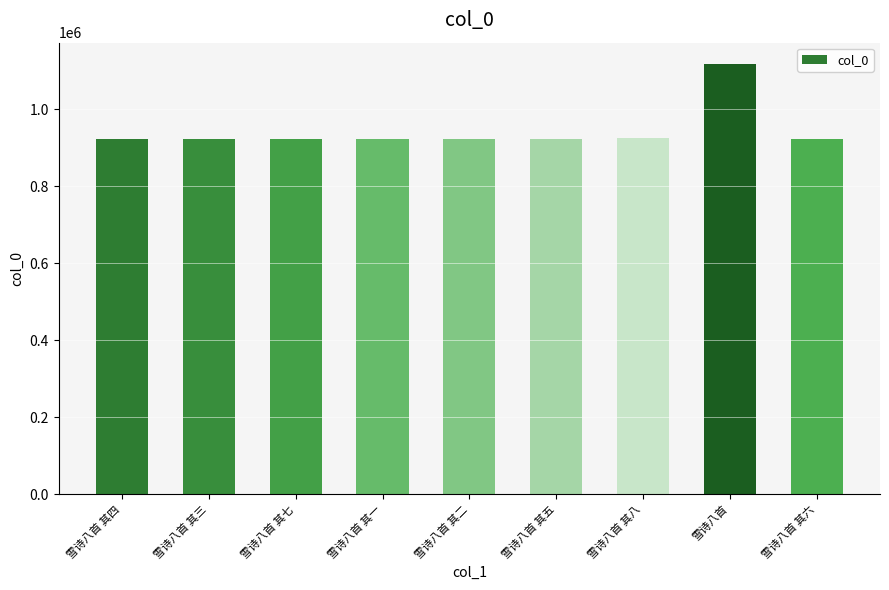

What is the label of the 7th bar from the left?

雪诗八首 其八